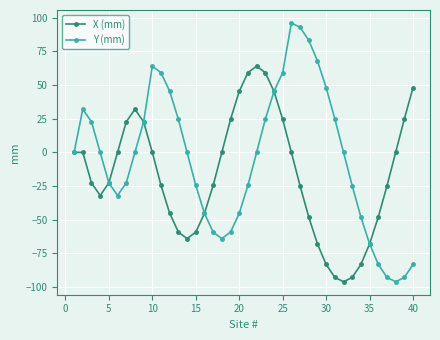

Which series has the widest spread of values?

Y (mm)